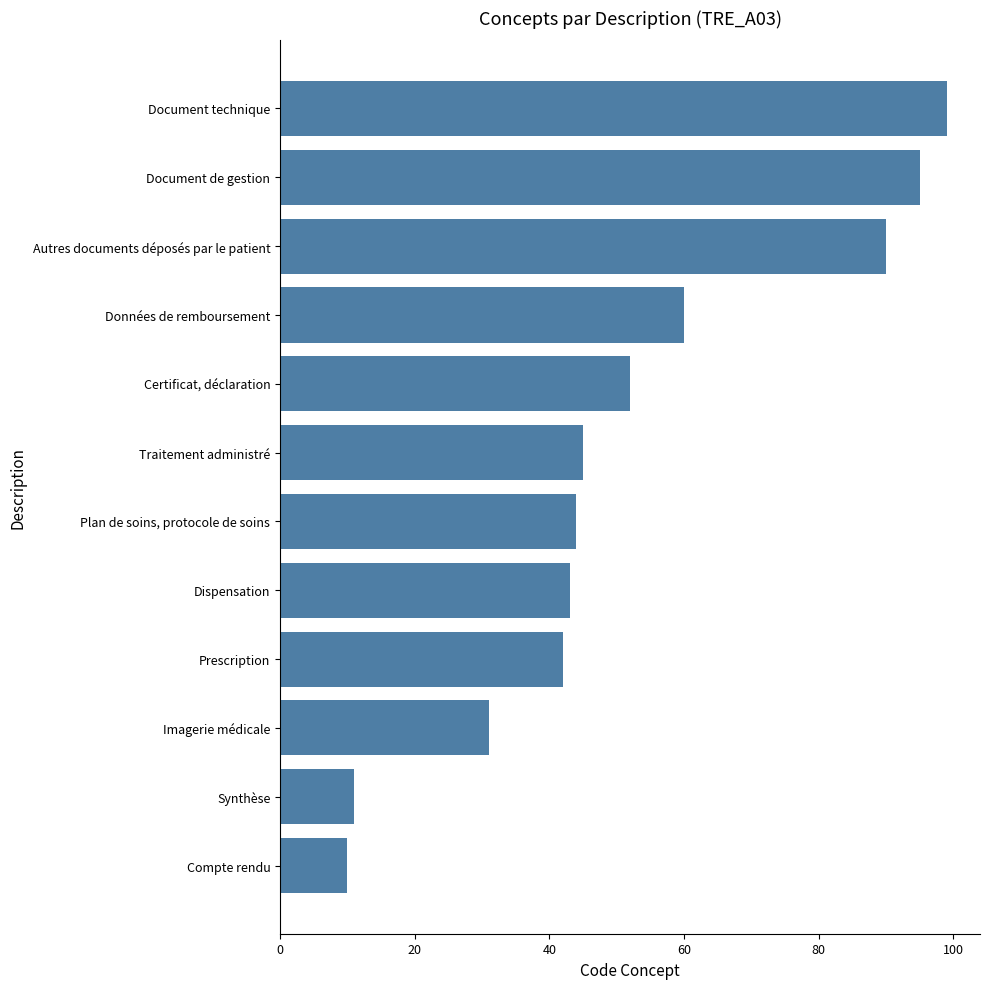

Approximately how many times larger is the value at Dispensation compared to Prescription?

1.0